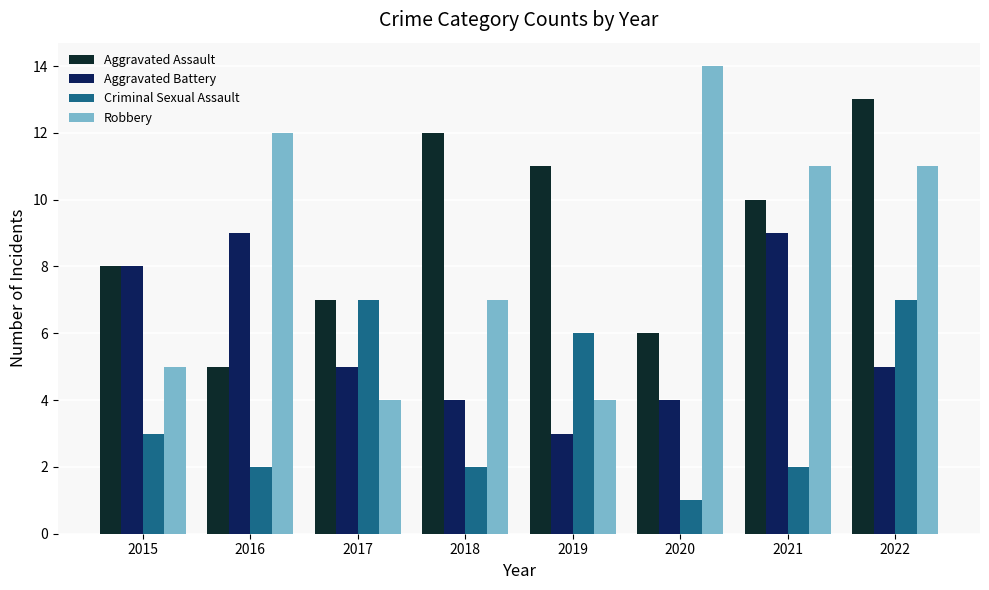

How many categories are shown in the chart?

8